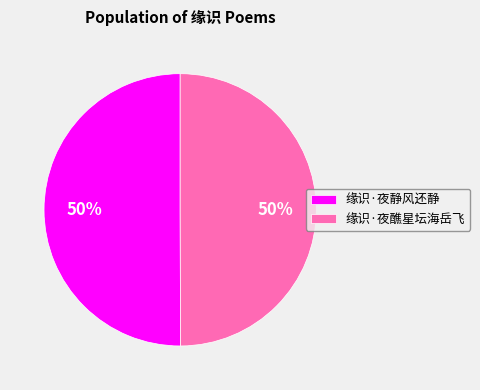

To the nearest percent, what is the combined percentage of 缘识·夜醮星坛海岳飞 and 缘识·夜静风还静?

100%